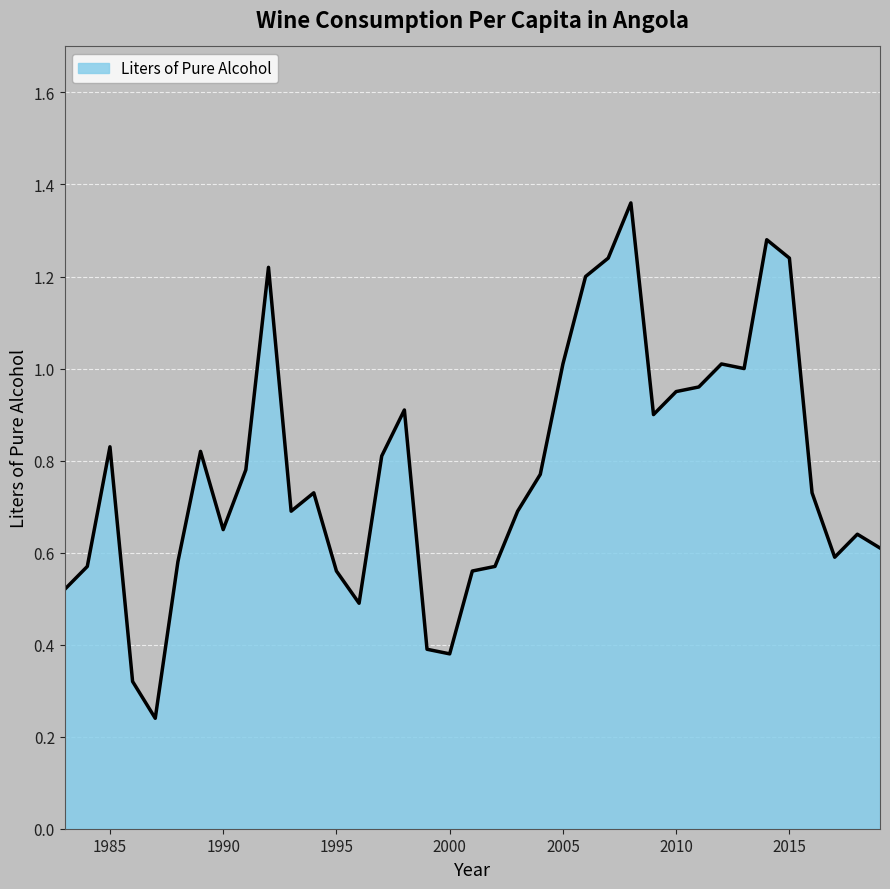

What is the difference between the maximum and minimum values?

1.1